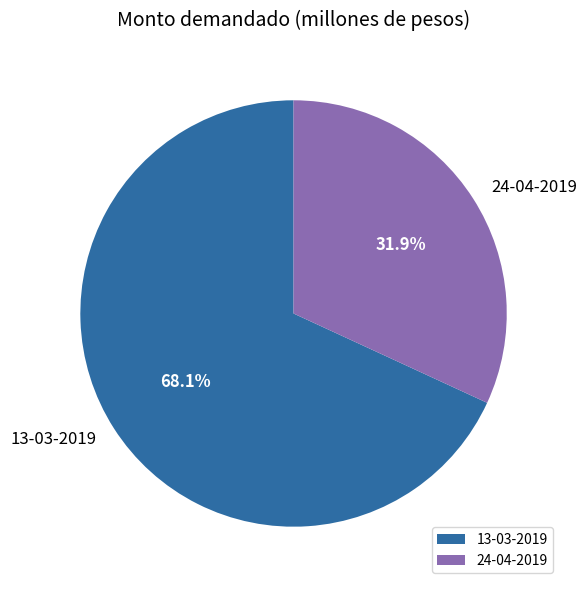

What is the ratio of the value at 24-04-2019 to the value at 13-03-2019?

0.5